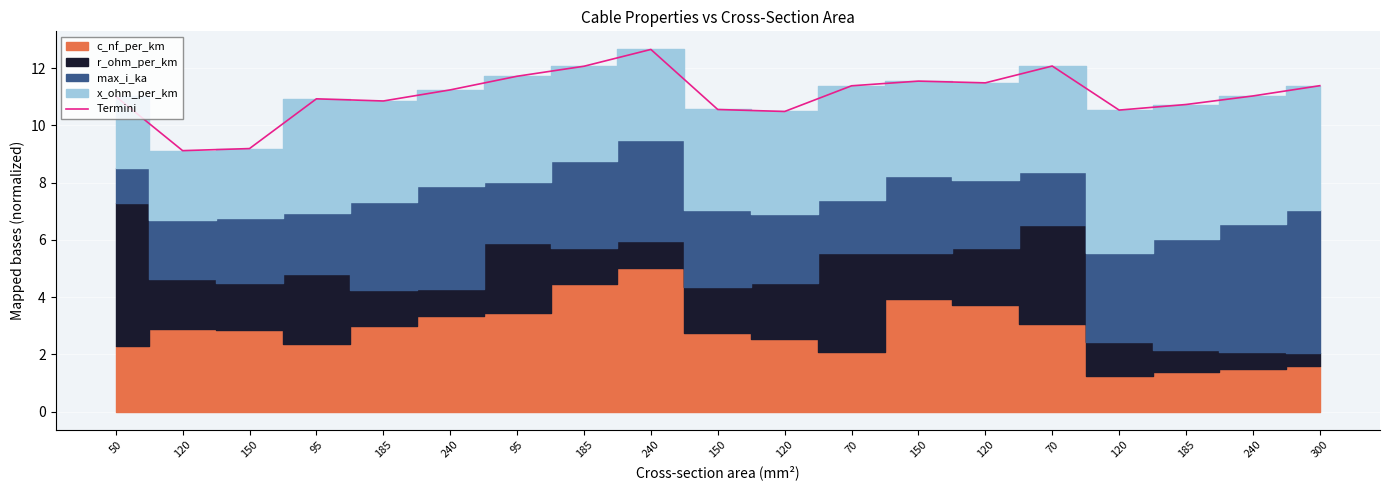

What is the smallest value displayed?

9.1